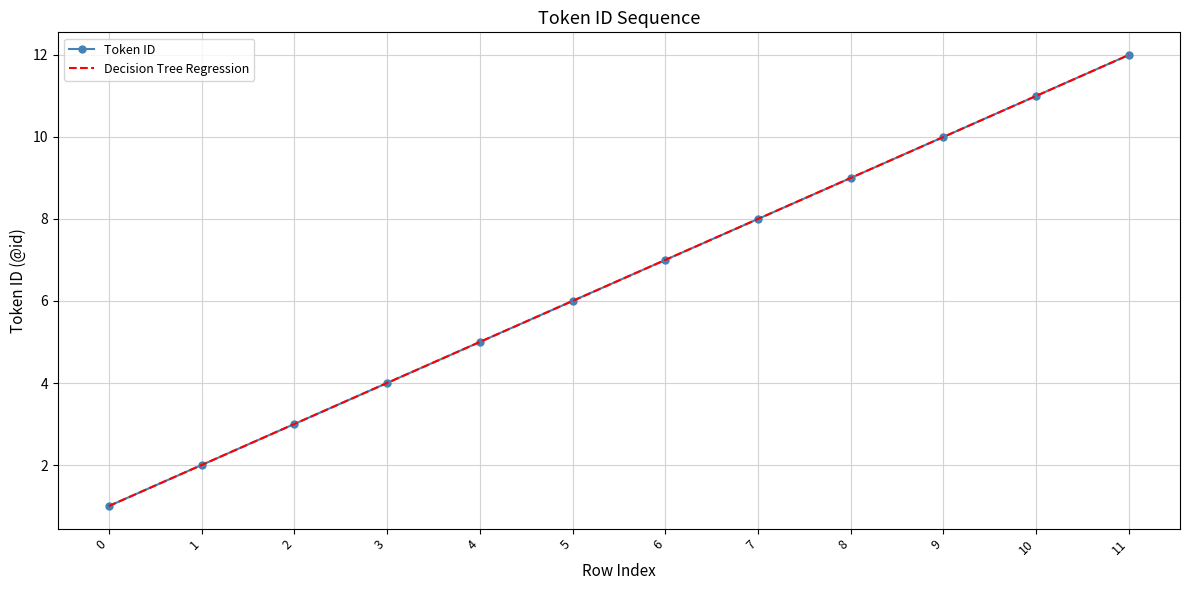

Where does the Token ID series first go above 7?

7